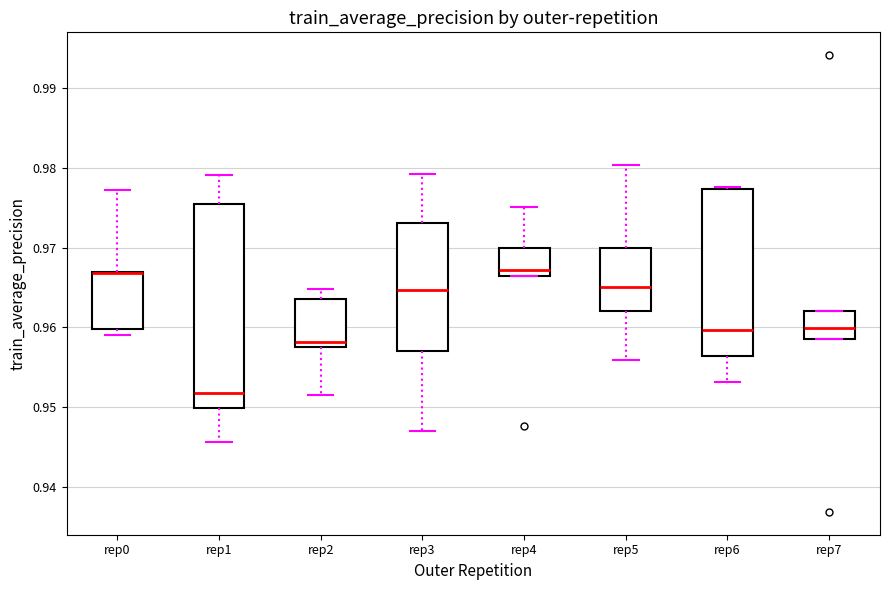

Where does the upper whisker of the box for rep1 end on the y-axis? The values are not printed on the chart, so give them approximately, as read against the axis.

0.979